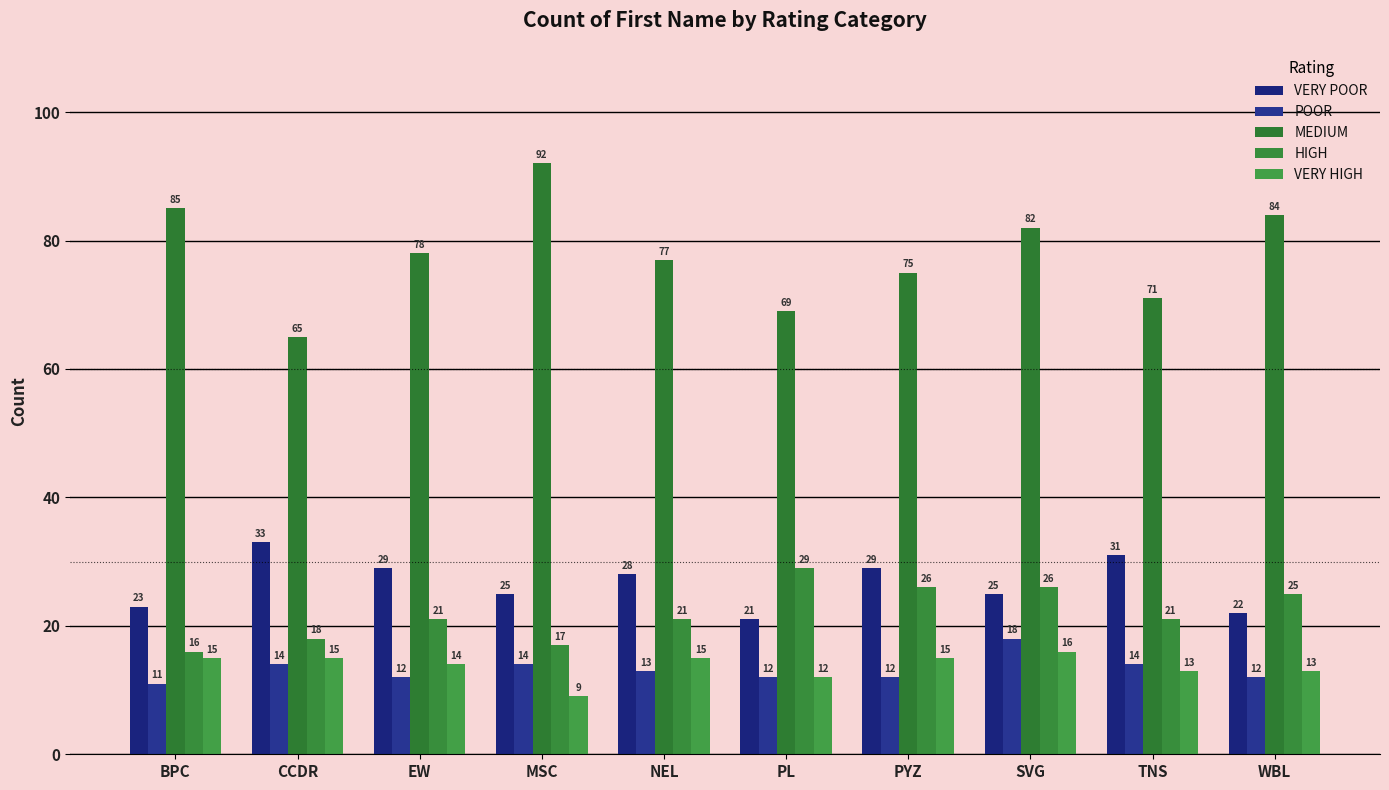

How many bars are there in each group?

5